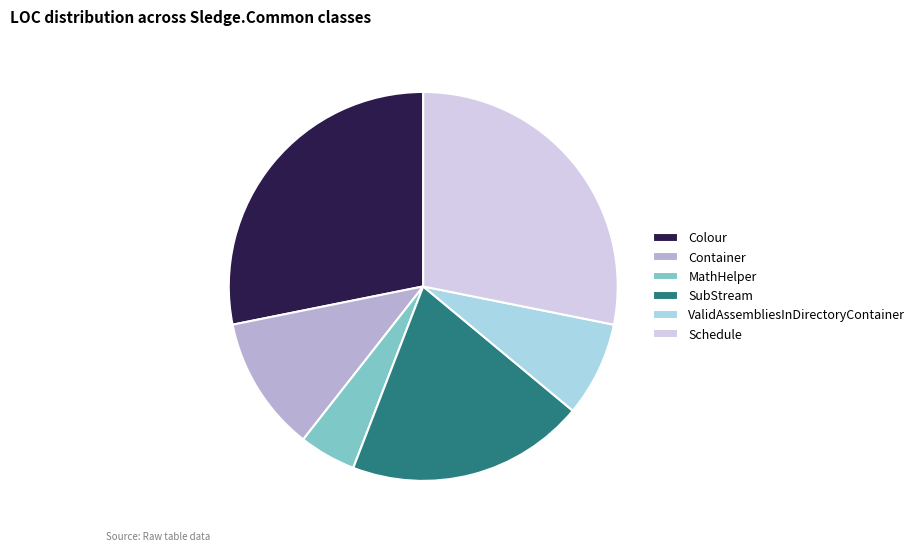

Approximately how many times larger is the value at ValidAssembliesInDirectoryContainer compared to Container?

0.7